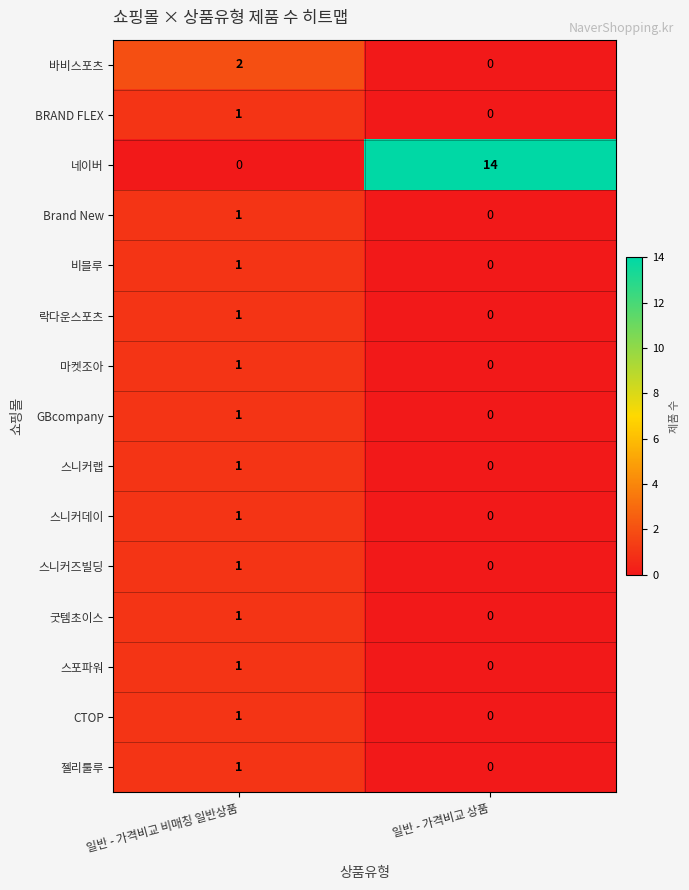

What is the difference between the highest and lowest values at 일반 - 가격비교 비매칭 일반상품?

2